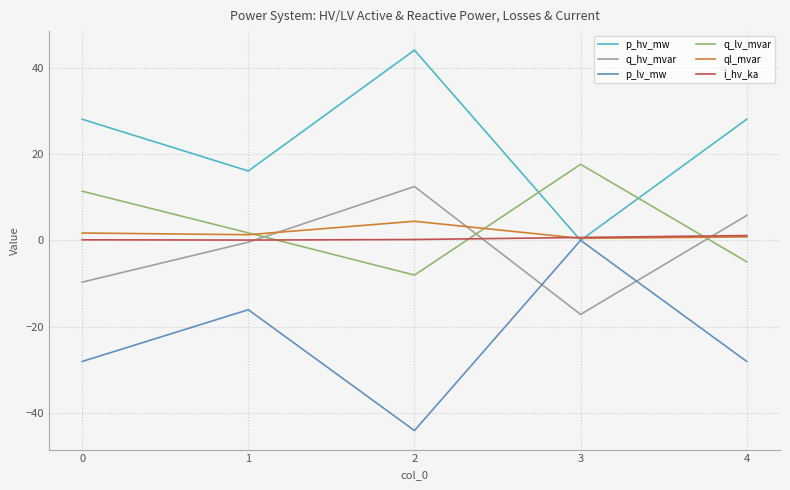

How many series are shown in this chart?

6